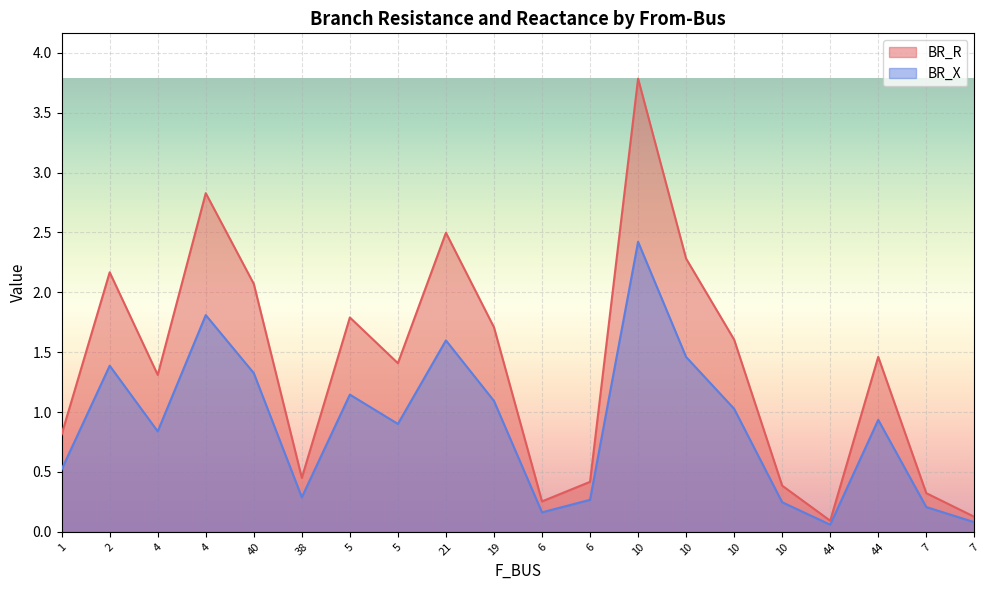

In BR_X, how many points are lower than both neighbors (excluding endpoints)?

5